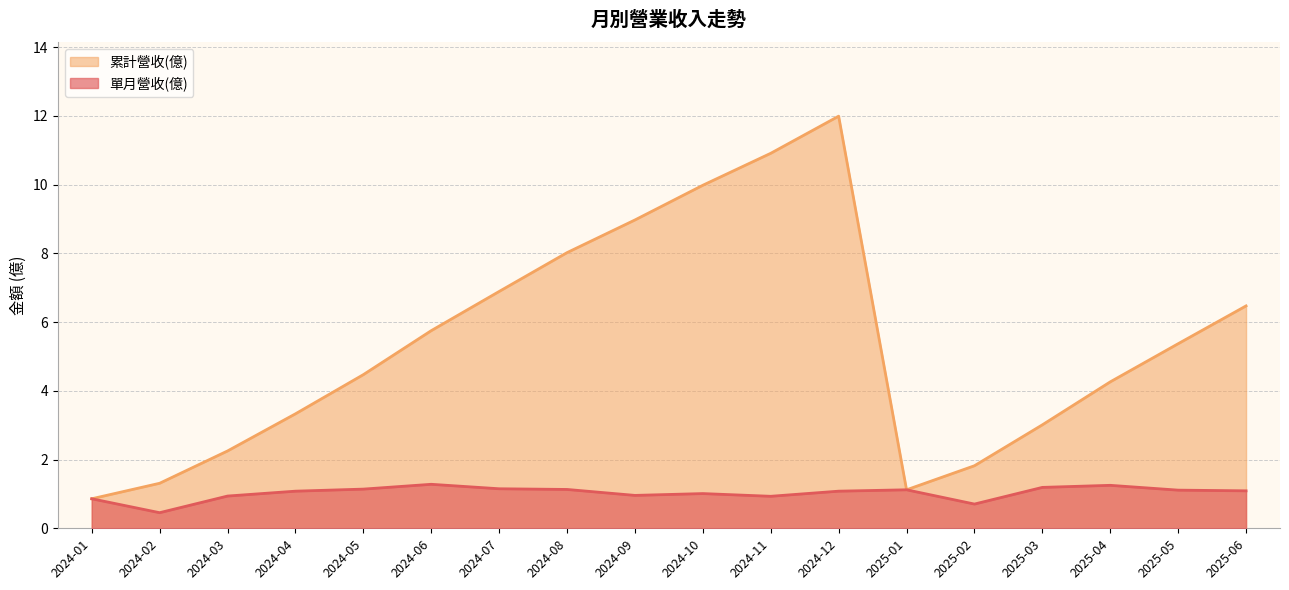

List the series in order of their overall mean, highest first.

累計營收(億), 單月營收(億)